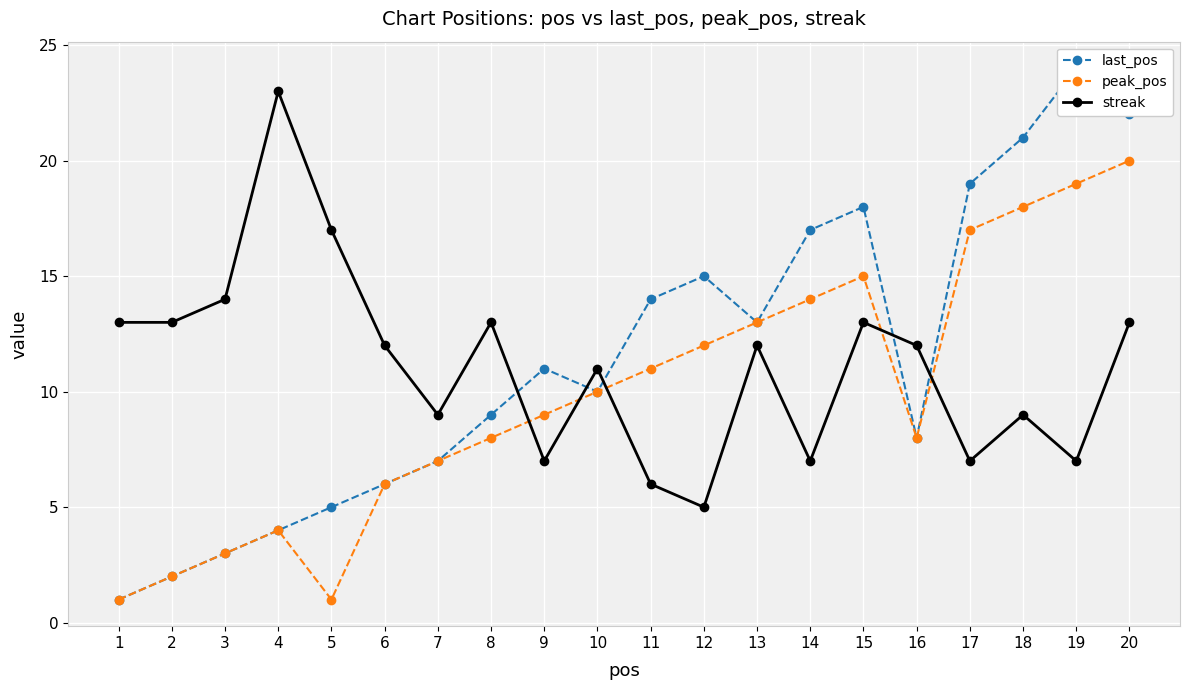

True or false: peak_pos has a value of 1 at 1.

True